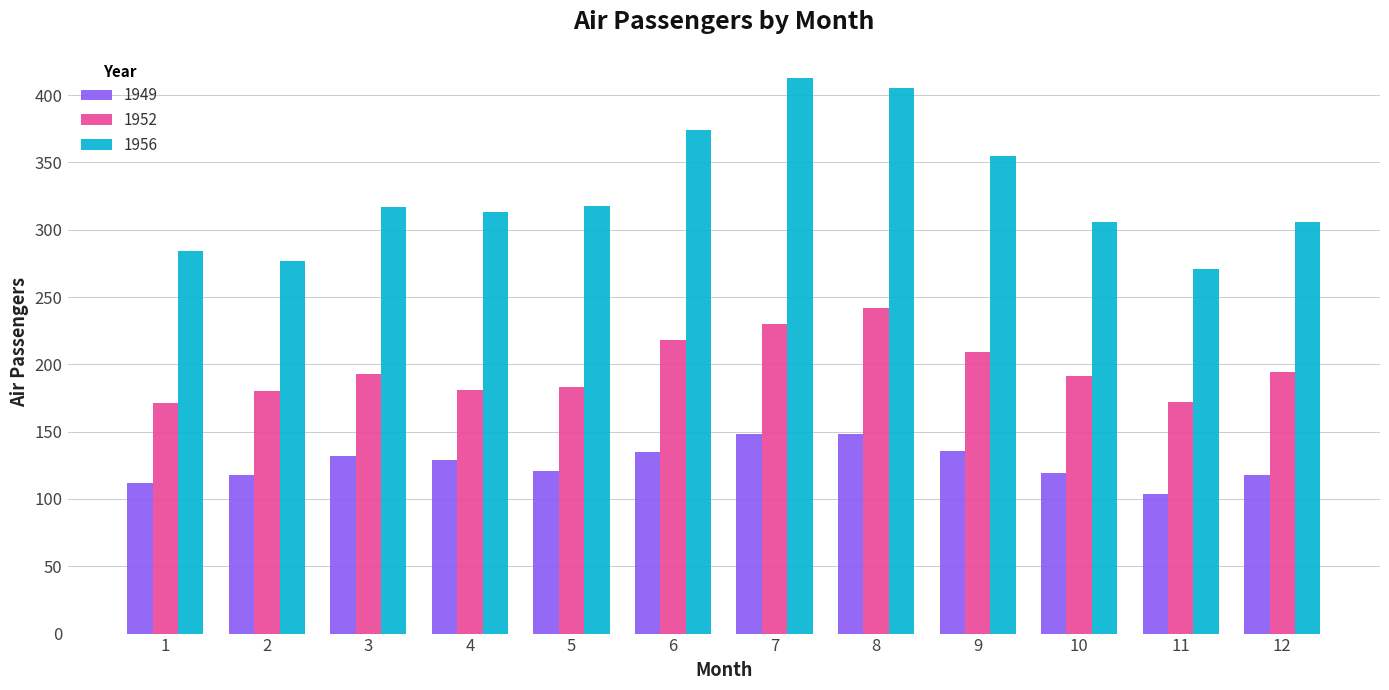

What is the difference between the second highest and second lowest values in the 1956 series?

128